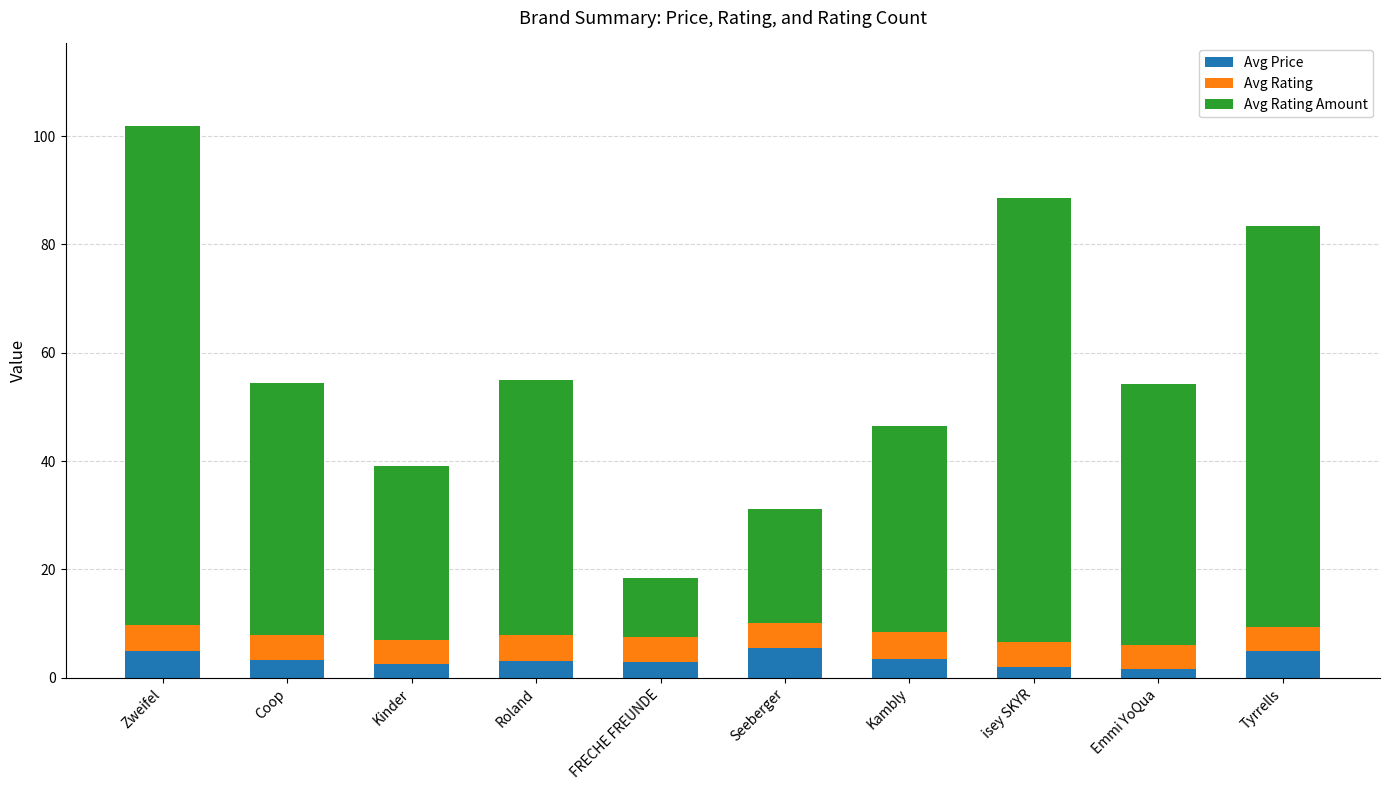

Are the bars horizontal?

No